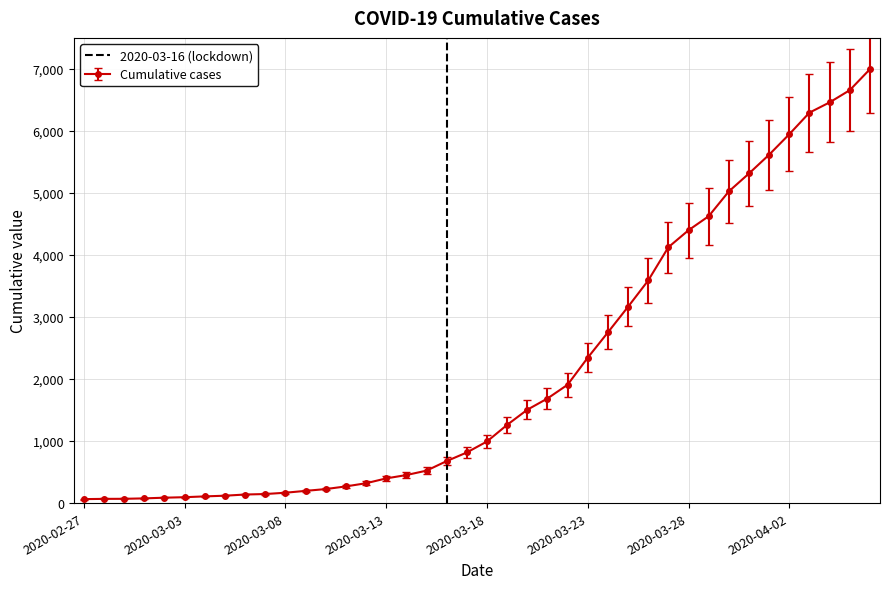

Does the chart display data point markers on the line(s)?

Yes